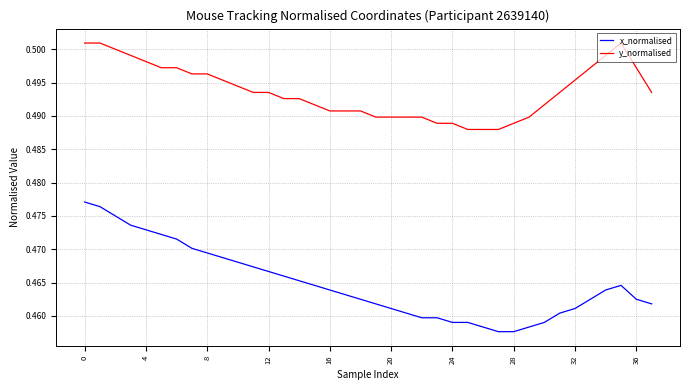

Rank the series by their maximum value, from highest to lowest.

y_normalised, x_normalised